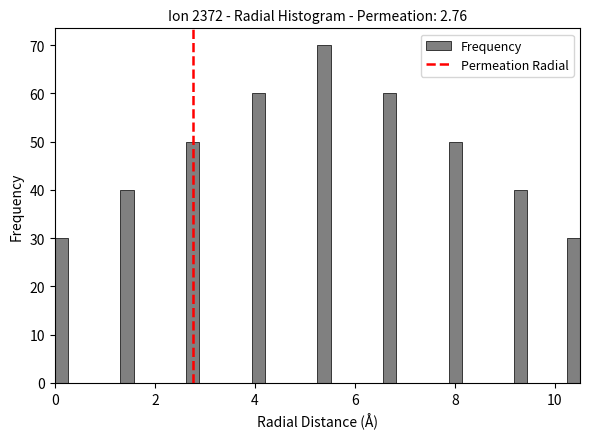

Read against the x-axis, roughly where is the centre of the tallest bar?

5.4